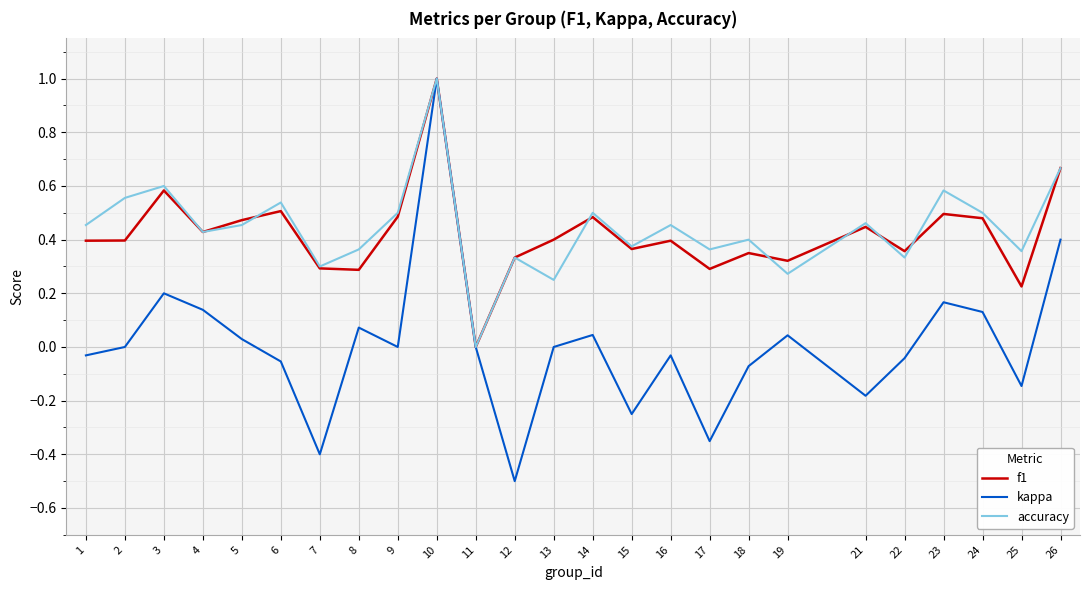

Where is the first local maximum for accuracy?

3